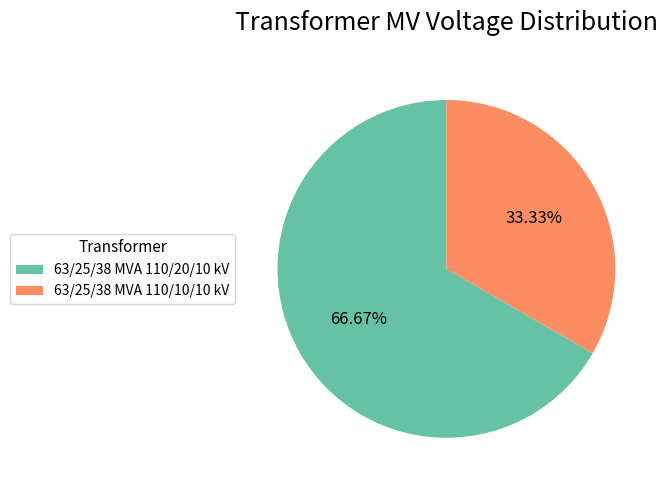

Is the sum of 63/25/38 MVA 110/10/10 kV and 63/25/38 MVA 110/20/10 kV greater than half?

Yes